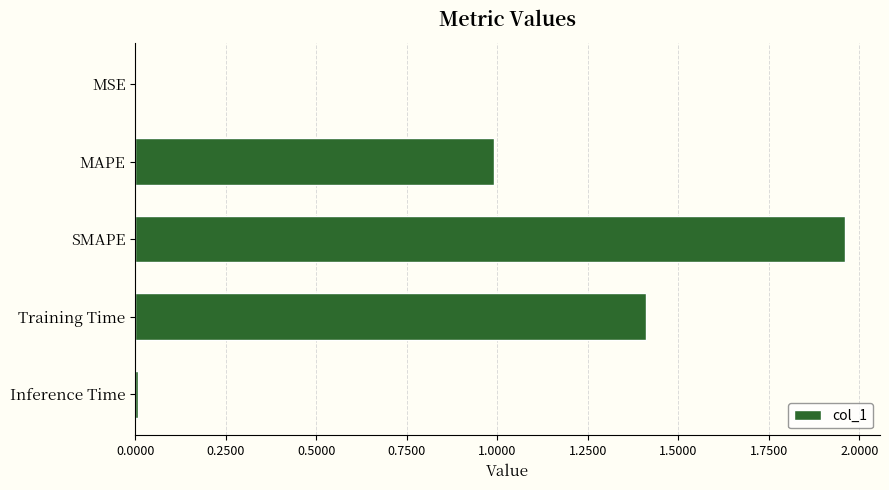

The value at SMAPE is 2.6. True or false?

False